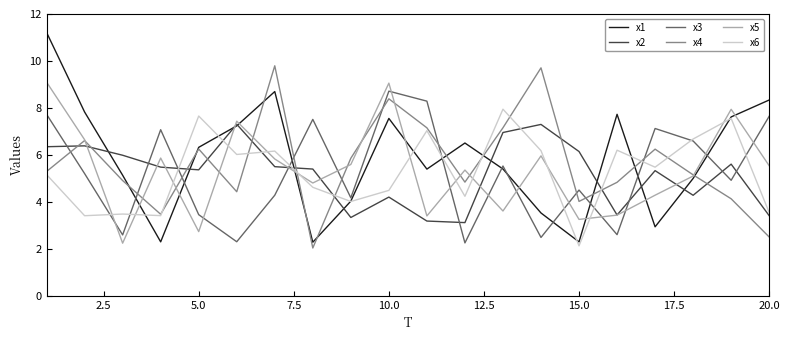

Does the chart display data point markers on the line(s)?

No